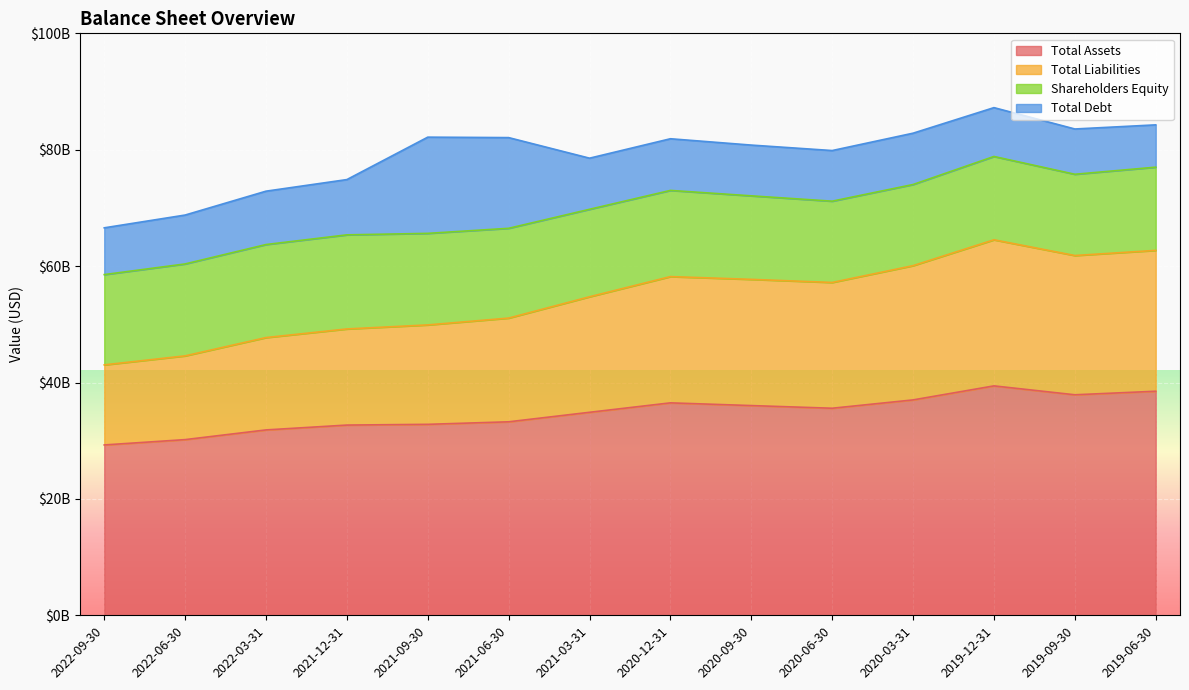

The Total Assets series shows 36504100000 at 2020-12-31. True or false?

True